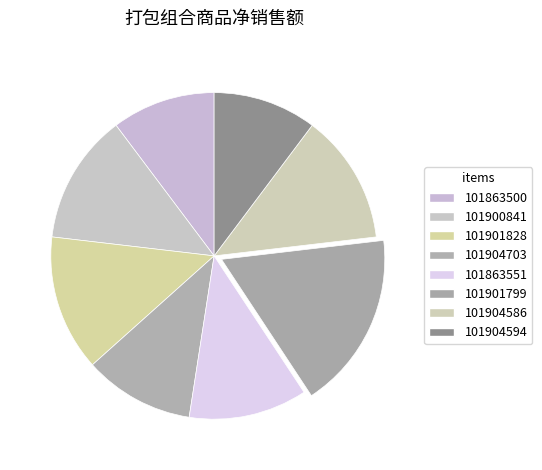

How many segments does this pie chart have?

8